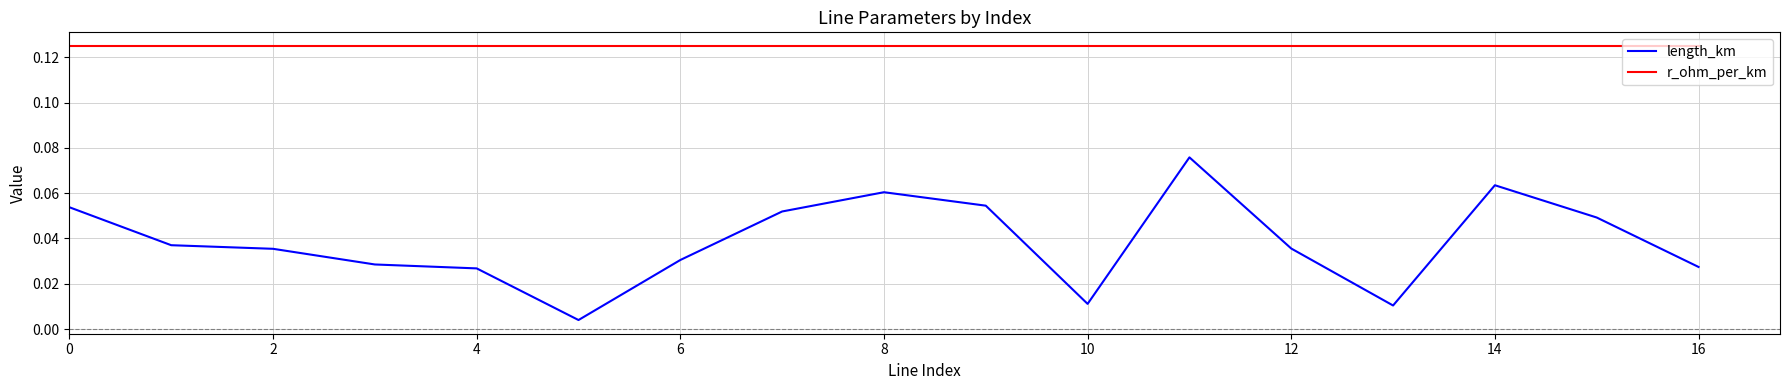

What are all the series names shown in the legend?

length_km, r_ohm_per_km